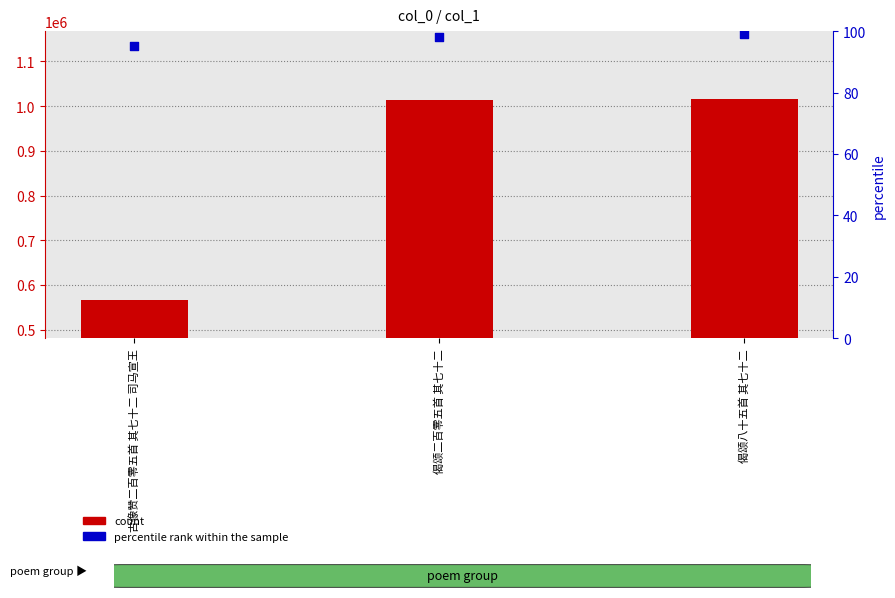

What is the total value across all series at 偈颂八十五首 其七十二?

1015580